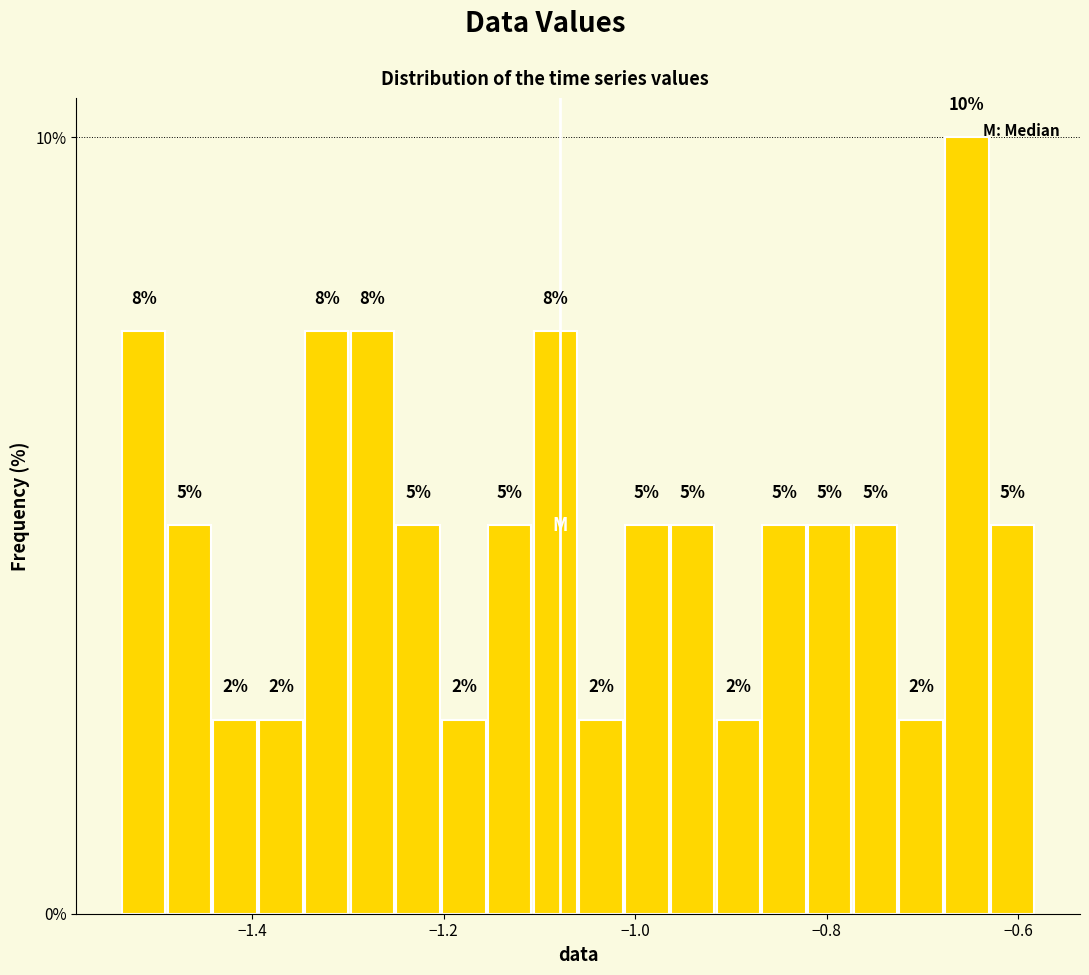

Around what value on the x-axis is the tallest bar? Give the approximate position of its centre, as read against the axis.

-0.66